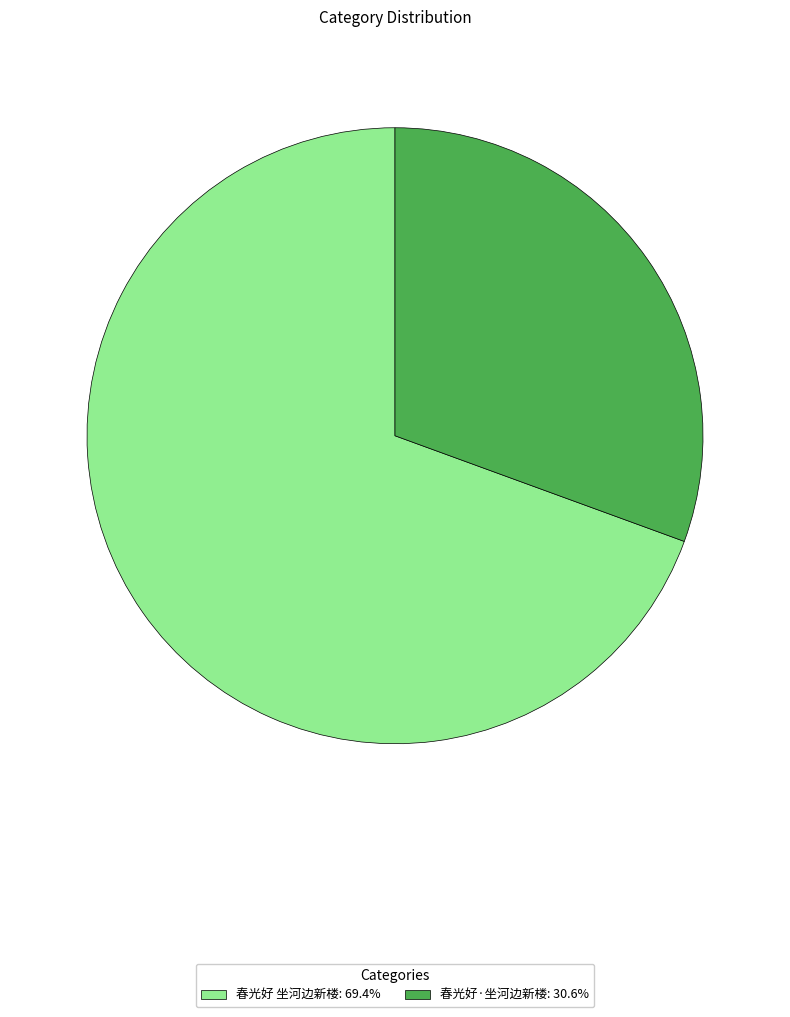

Which slice is the smallest?

春光好·坐河边新楼